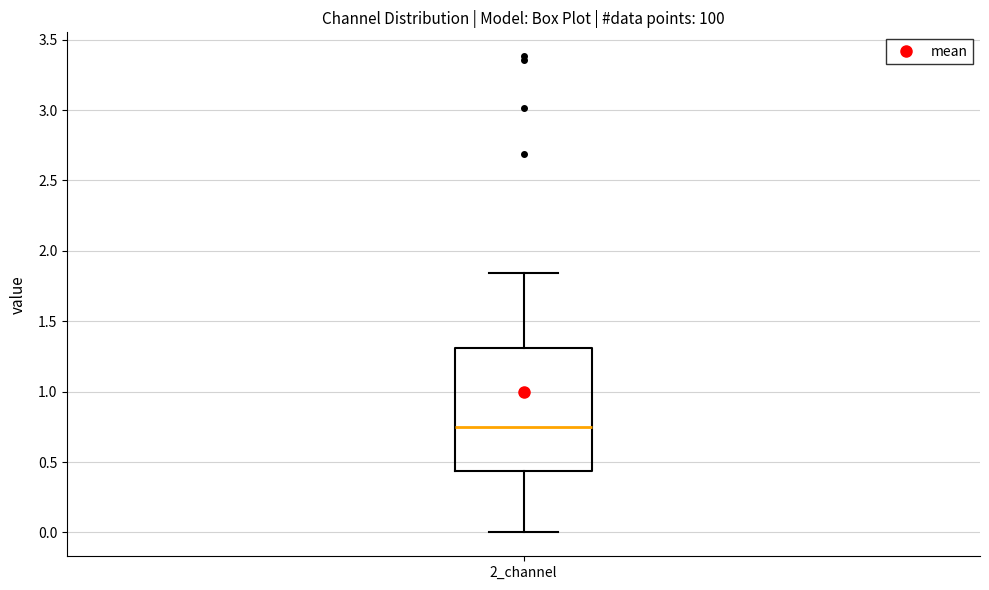

Where is the lower edge of the box for 2_channel on the y-axis? The values are not printed on the chart, so give them approximately, as read against the axis.

0.45